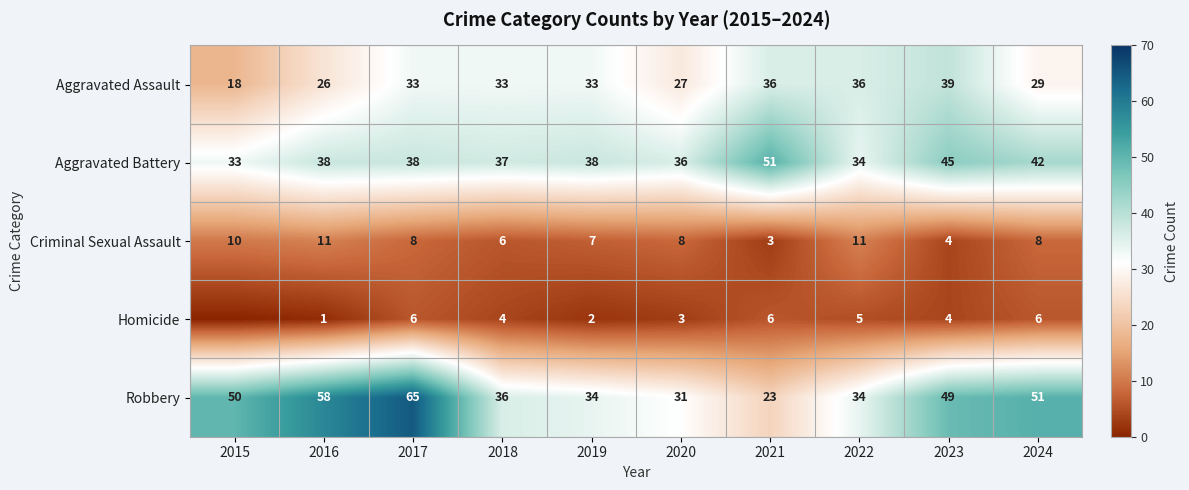

What is the highest value of the Aggravated Battery series?

51